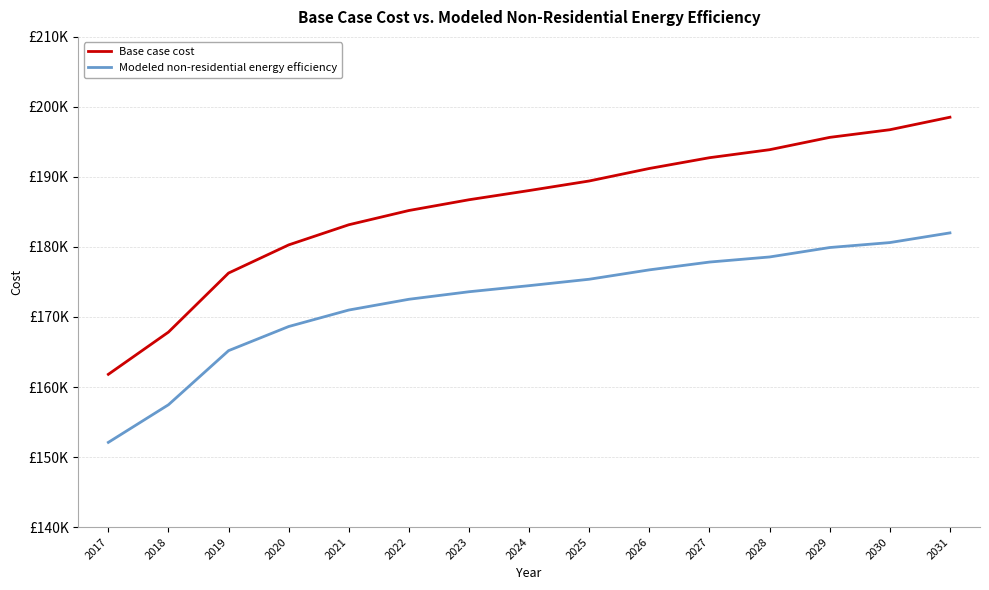

Where does the Modeled non-residential energy efficiency series first go above 174473?

2024